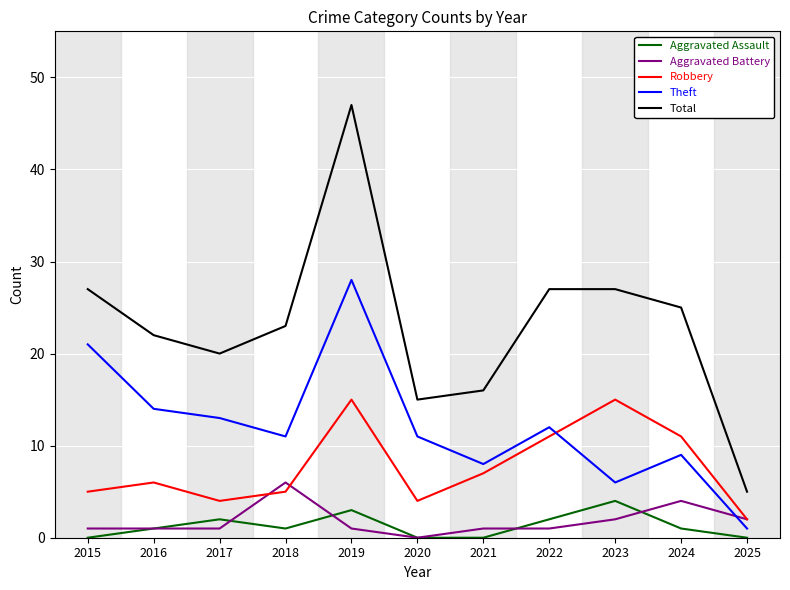

The value of Aggravated Assault at 2015 is 2. True or false?

False